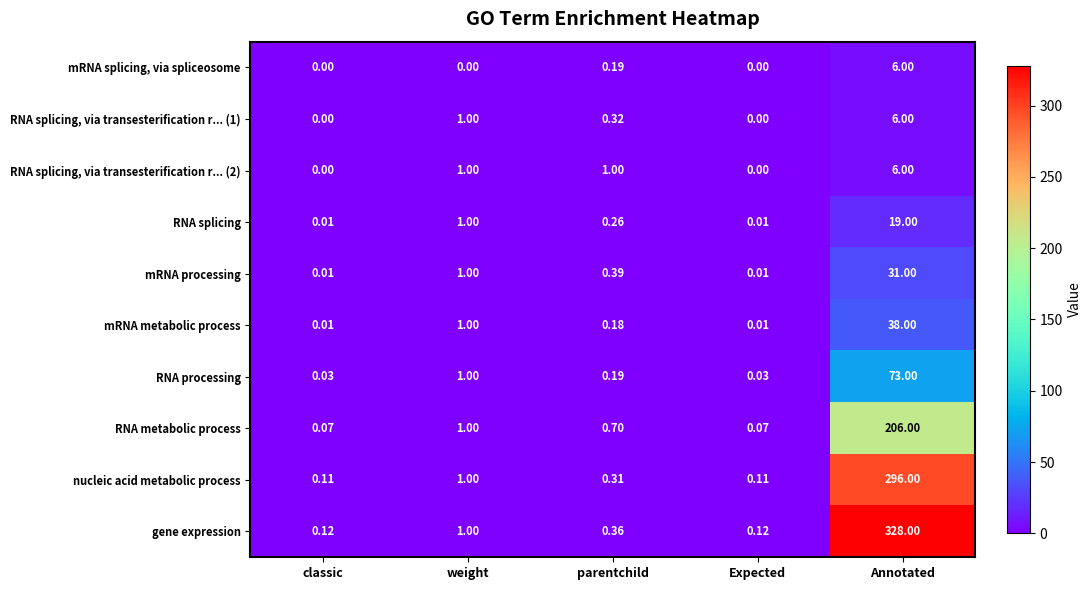

Which series has the largest total across all categories?

gene expression